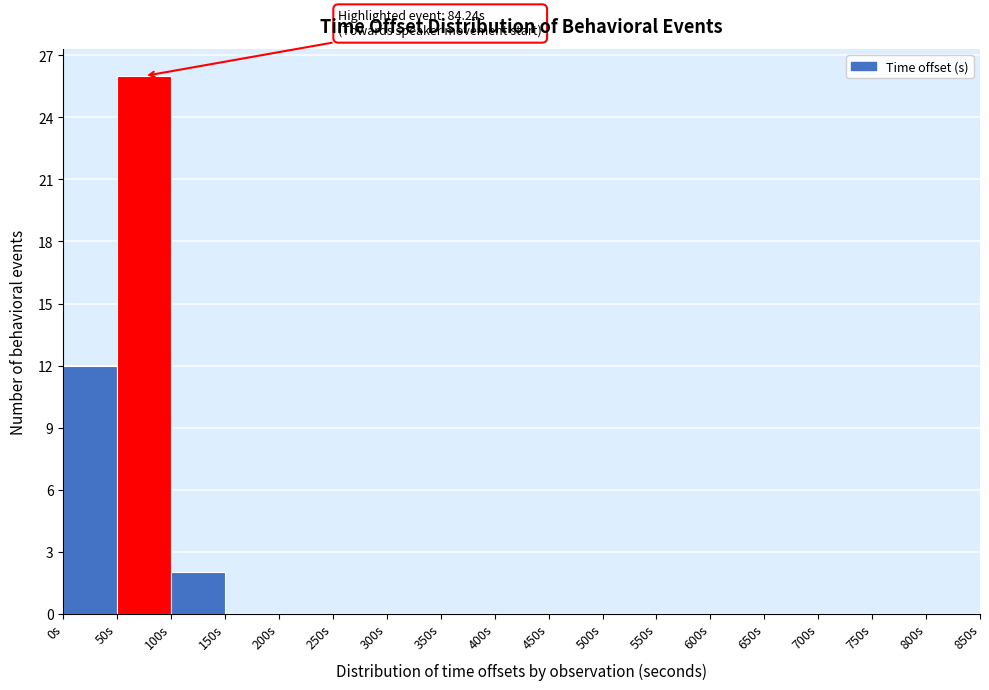

Over which range of the x-axis is the bar tallest?

50 to 100